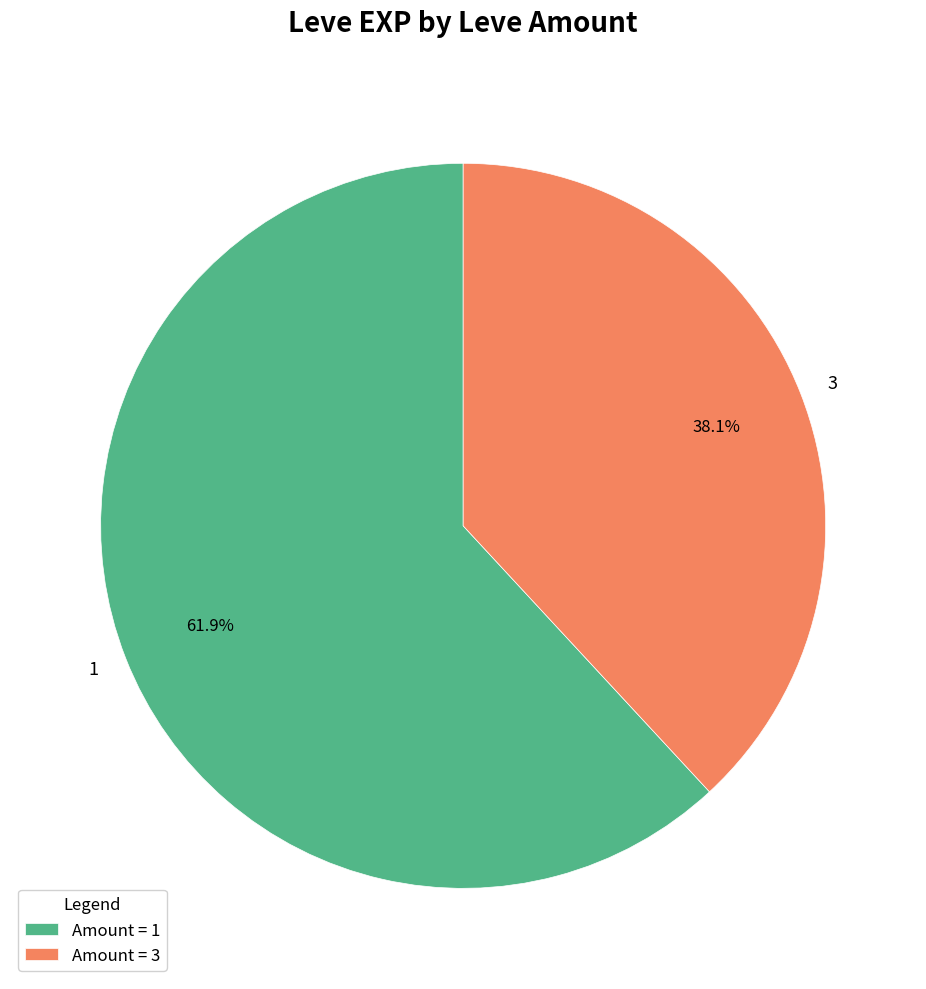

Is the sum of 3 and 1 greater than half?

Yes